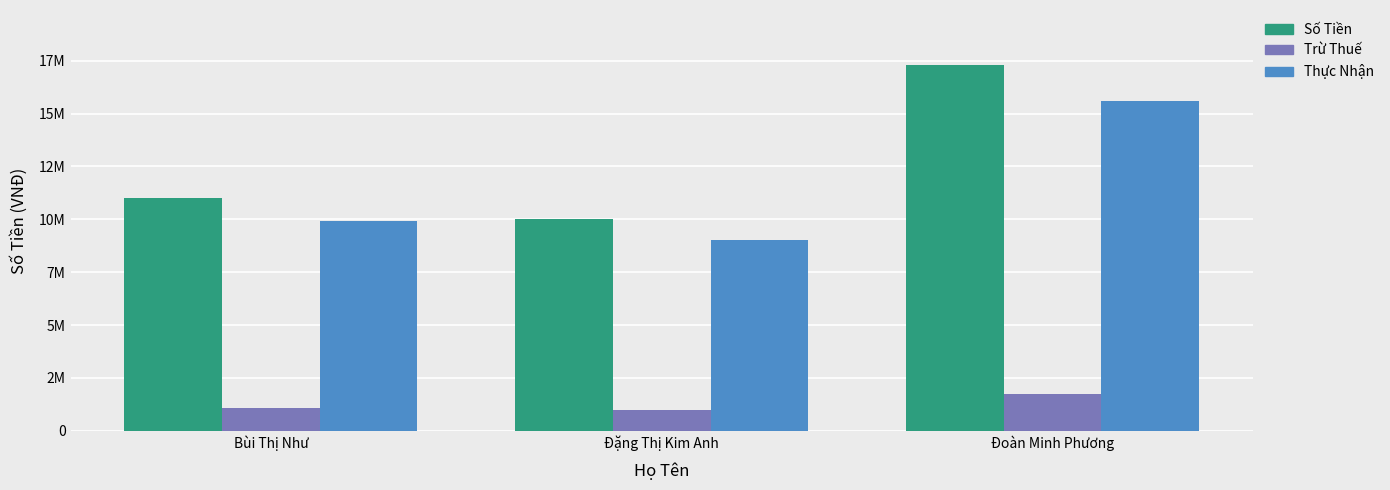

At which label does Trừ Thuế reach its minimum?

Đặng Thị Kim Anh